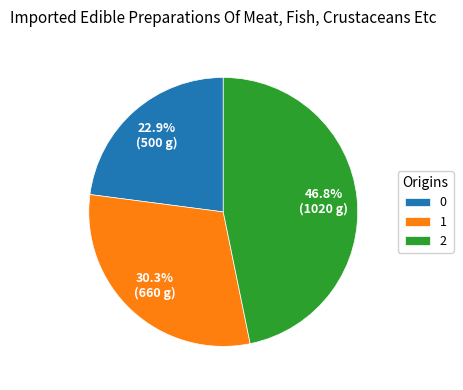

How many segments does this pie chart have?

3